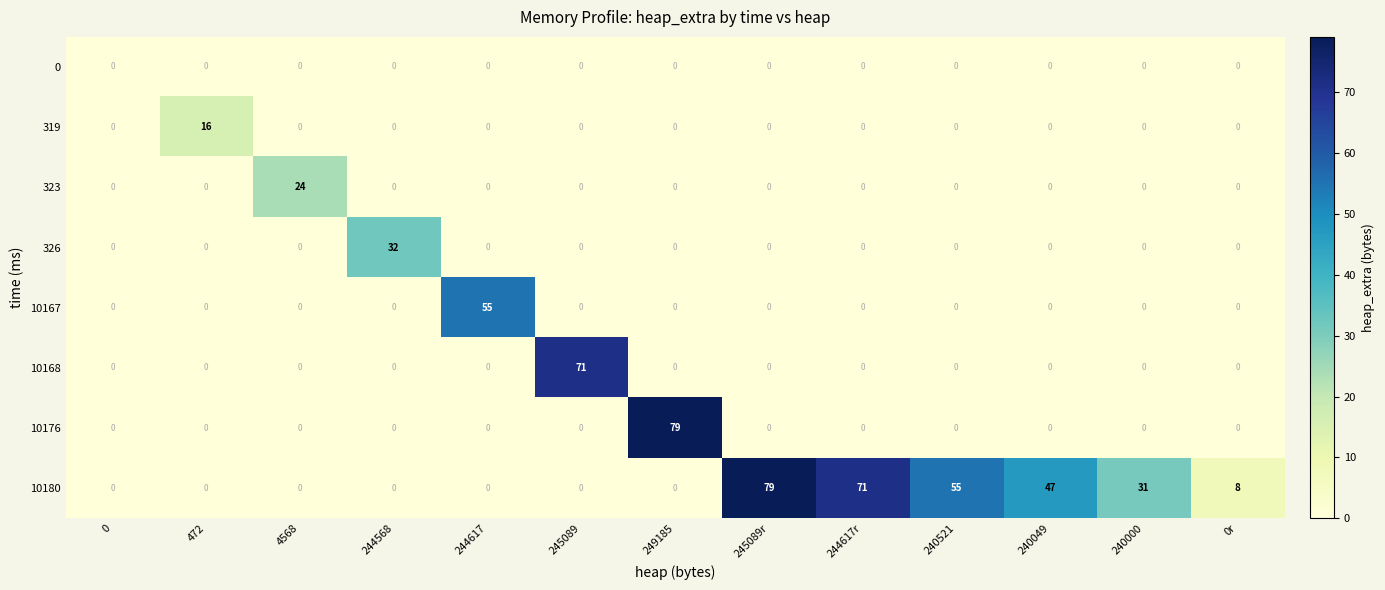

True or false: 10168 has a value of 0 at 0.

True